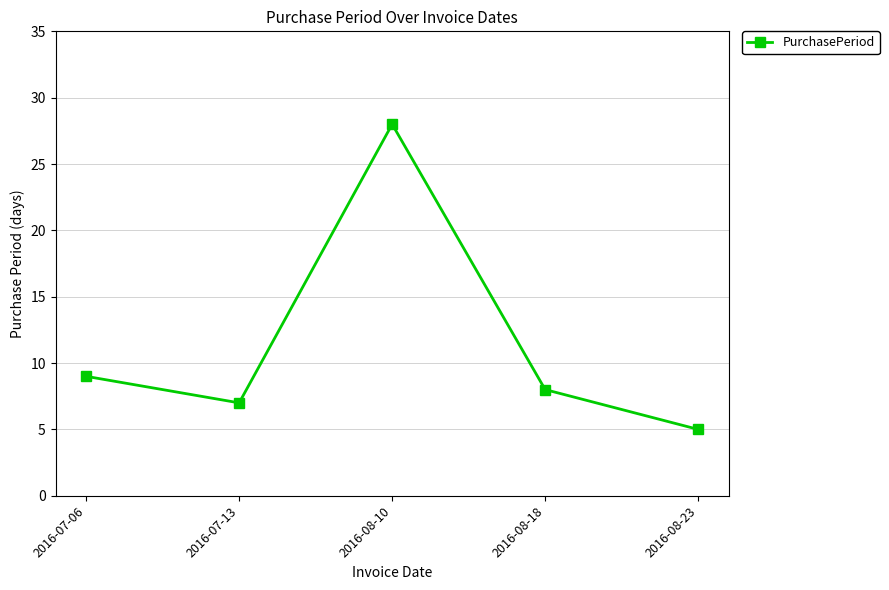

Which has a higher value, 2016-08-18 or 2016-08-23?

2016-08-18